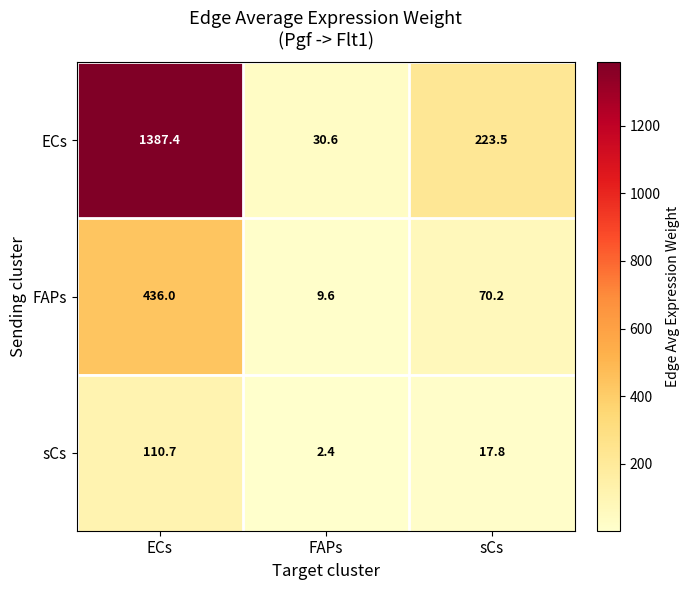

At which label does ECs first exceed 223?

ECs